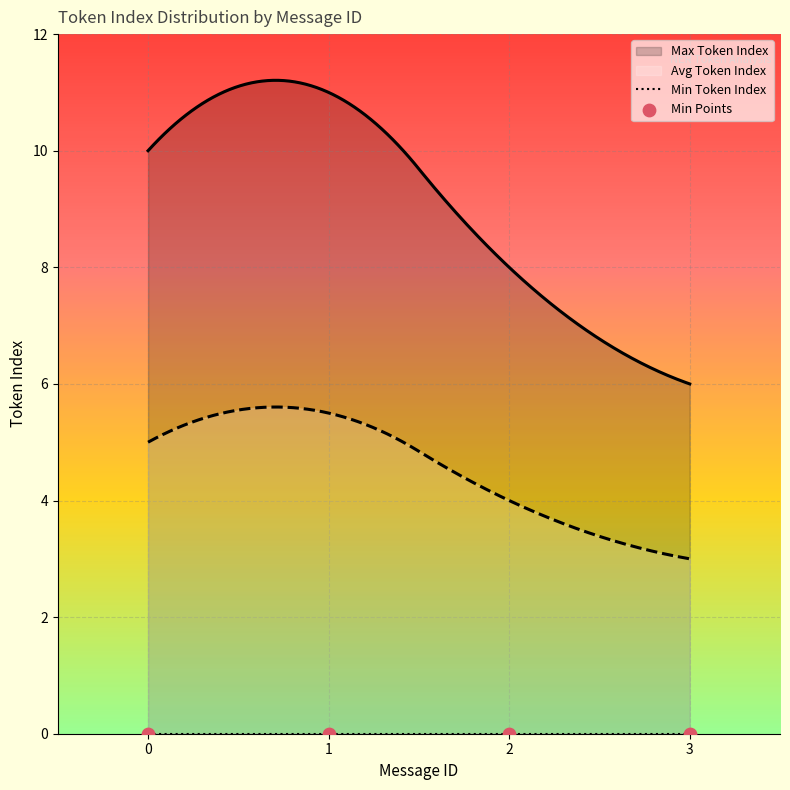

Which series reaches the maximum Y coordinate?

Max Token Index